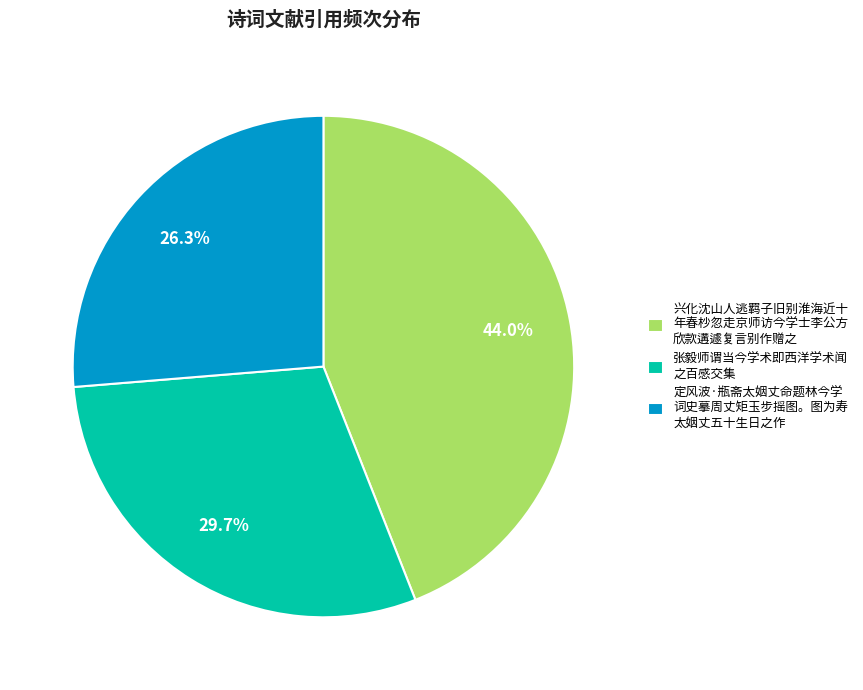

Rank the categories by value from lowest to highest.

定风波·瓶斋太姻丈命题林今学 词史摹周丈矩玉步摇图。图为寿 太姻丈五十生日之作, 张毅师谓当今学术即西洋学术闻 之百感交集, 兴化沈山人逃羁子旧别淮海近十 年春杪忽走京师访今学士李公方 欣款遘遽复言别作赠之